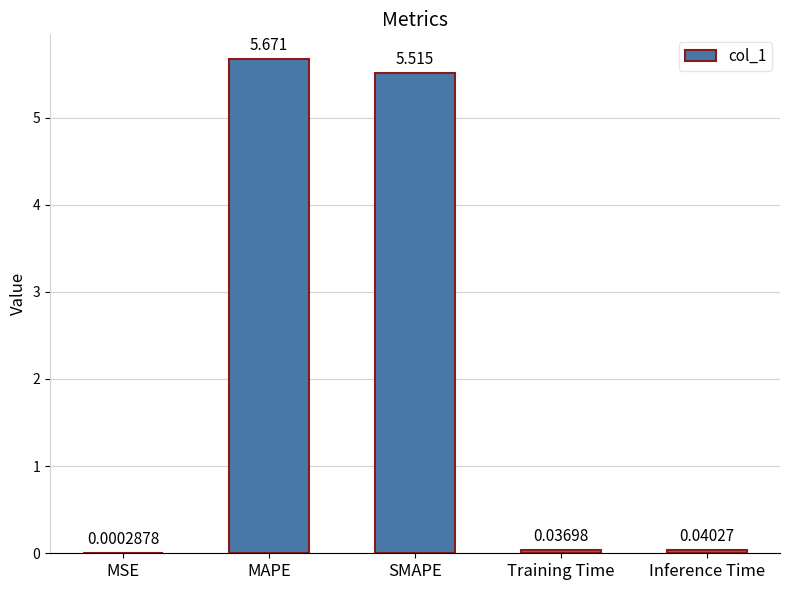

What is the change in value from MSE to MAPE?

+5.7